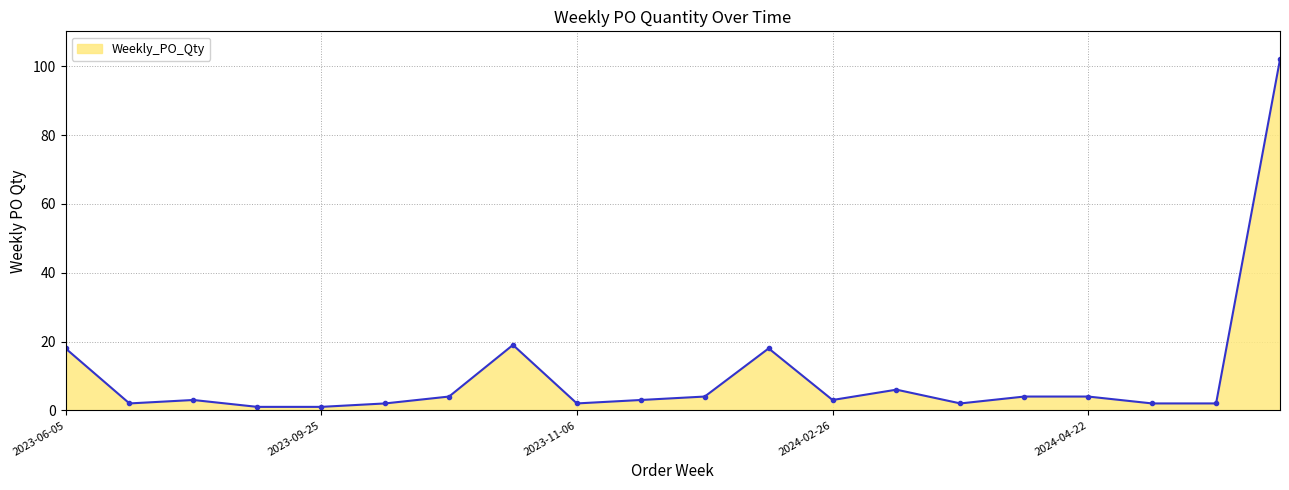

What is the difference between the maximum and minimum values?

101